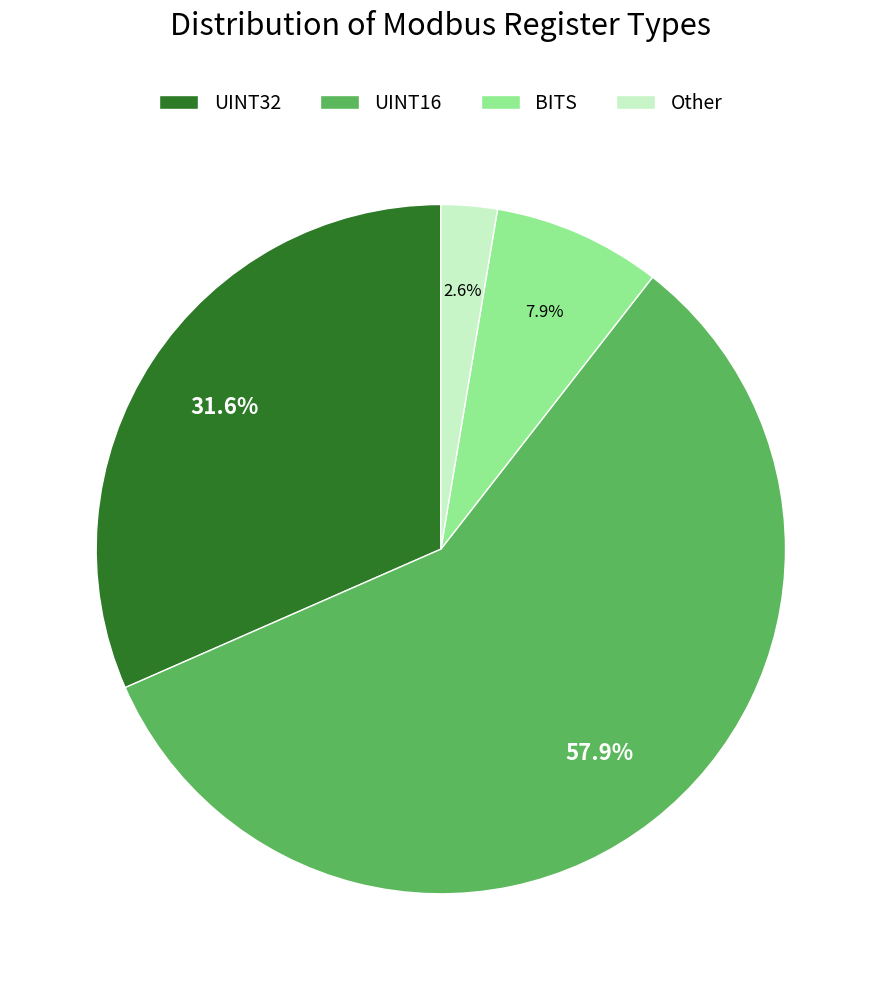

What is the total percentage of UINT32 and Other?

34.2%